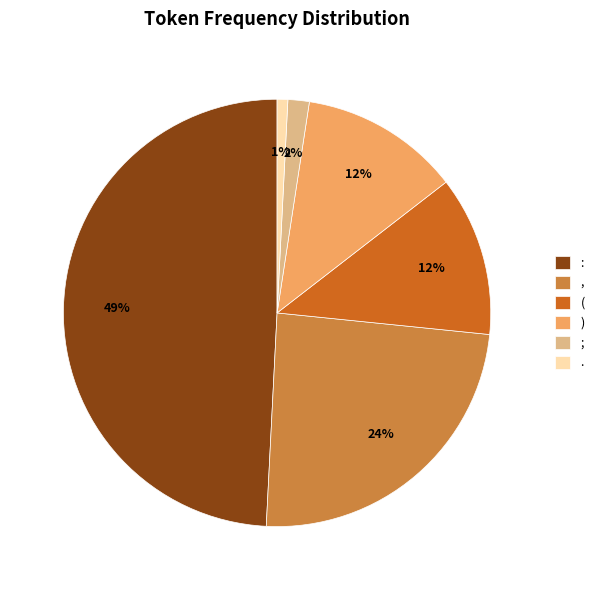

The ) slice represents 22% of the pie. True or false?

False